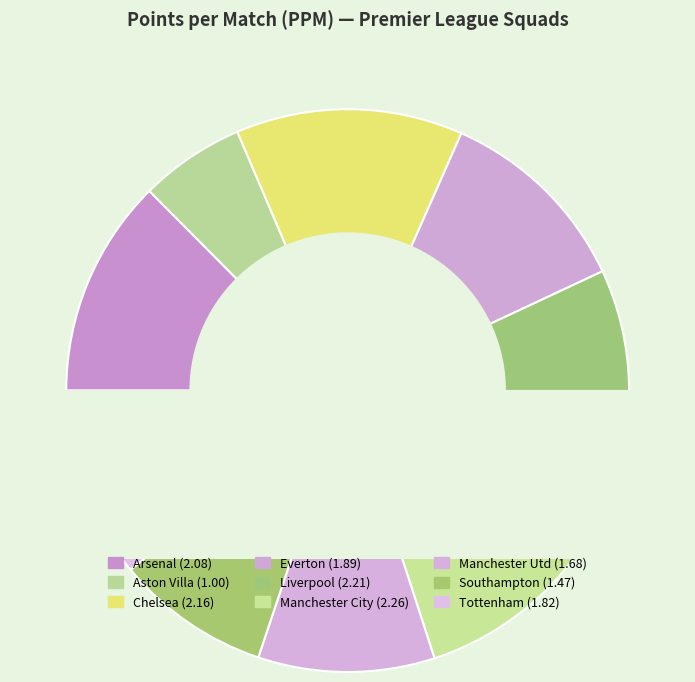

Which category has the biggest portion of the pie?

Manchester City